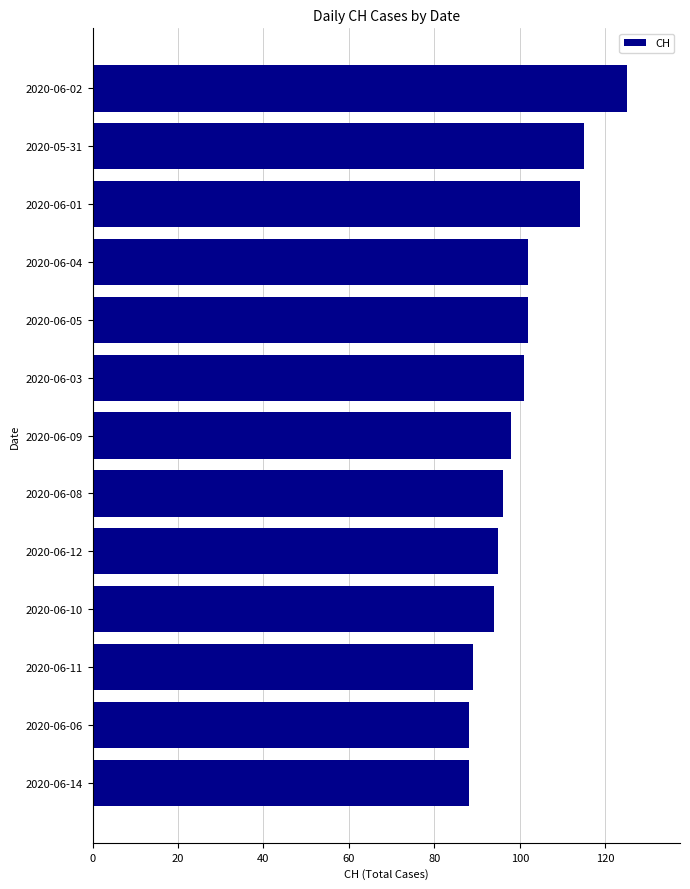

What is the sum of the values at 2020-06-08 and 2020-06-05?

198